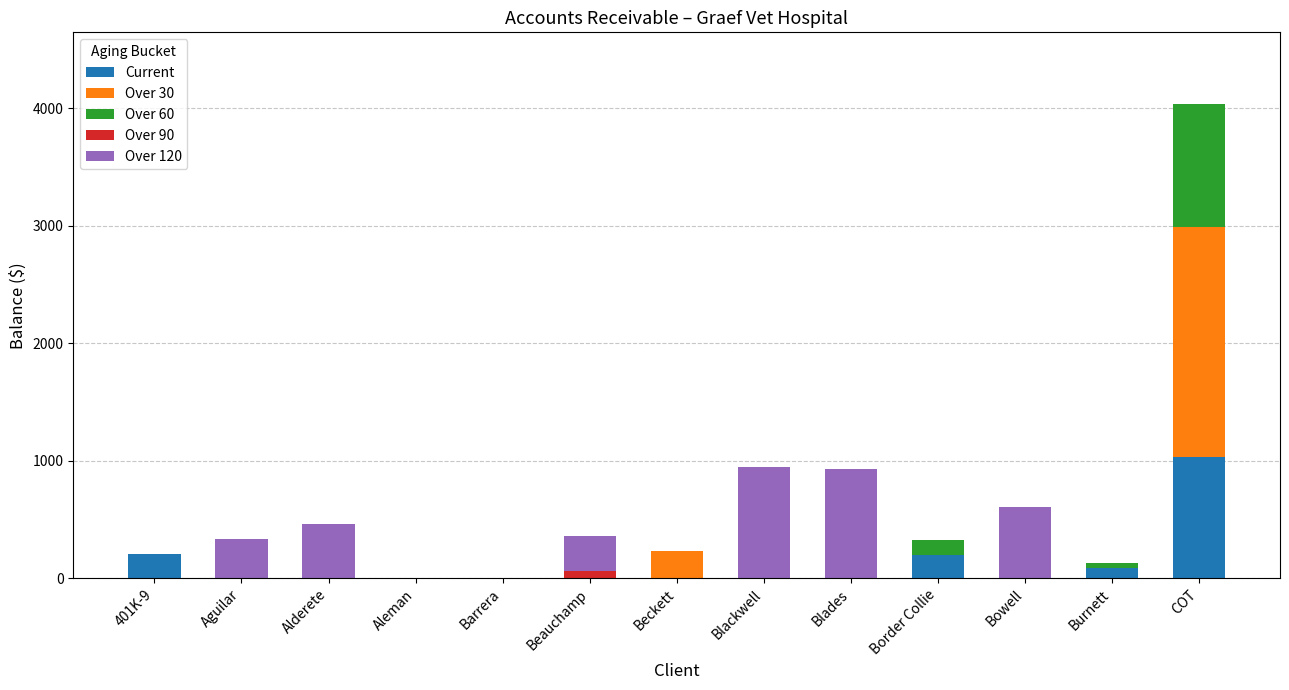

True or false: Current has a value of 0.0 at Aguilar.

True